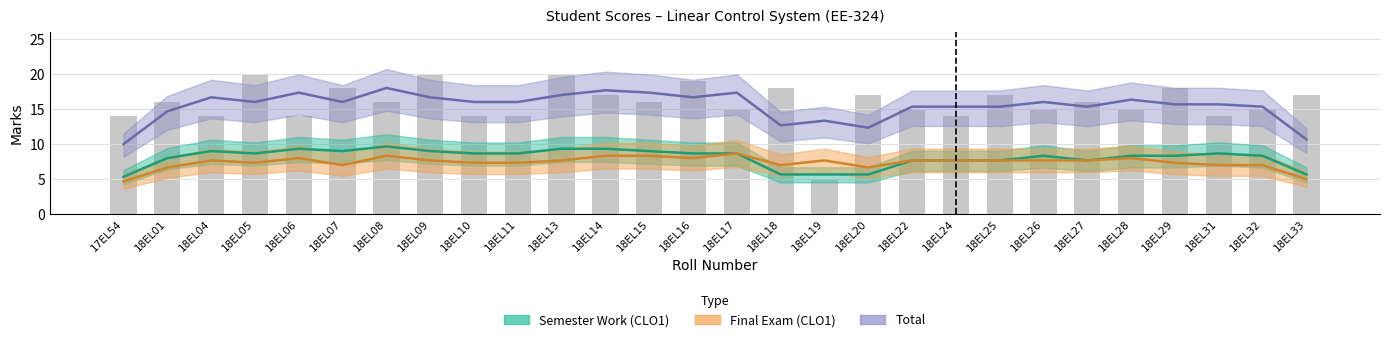

Which category has the lowest value across all series?

17EL54